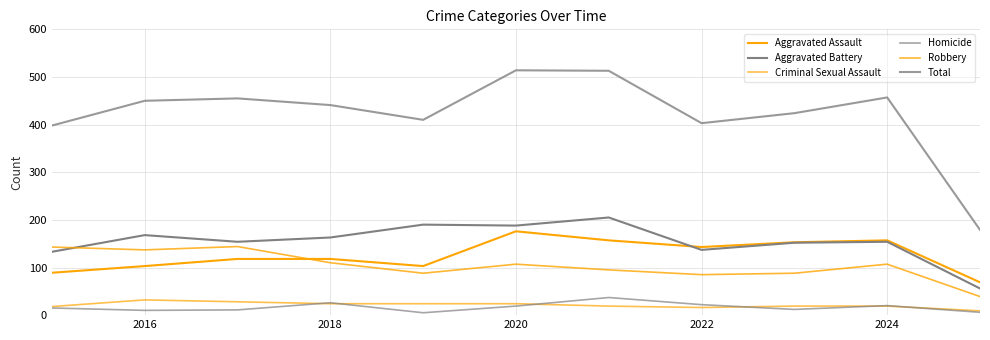

What is the value of the Criminal Sexual Assault point at the 7th from the left?

19